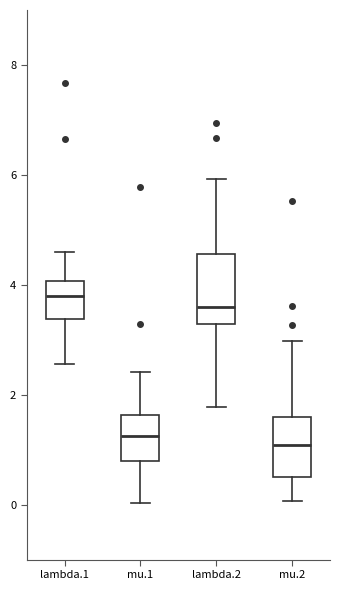

Reading left to right, transcribe this box plot: for each box, give where its median line is, the range the box spans, and where its two whiskers end, as read against the y-axis. The values are not printed on the chart, so give them approximately, as read against the axis.

lambda.1: median 3.8, box 3.4 to 4.0, whiskers 2.6 to 4.6
mu.1: median 1.2, box 0.8 to 1.6, whiskers 0.0 to 2.4
lambda.2: median 3.6, box 3.2 to 4.6, whiskers 1.8 to 6.0
mu.2: median 1.0, box 0.6 to 1.6, whiskers 0.0 to 3.0